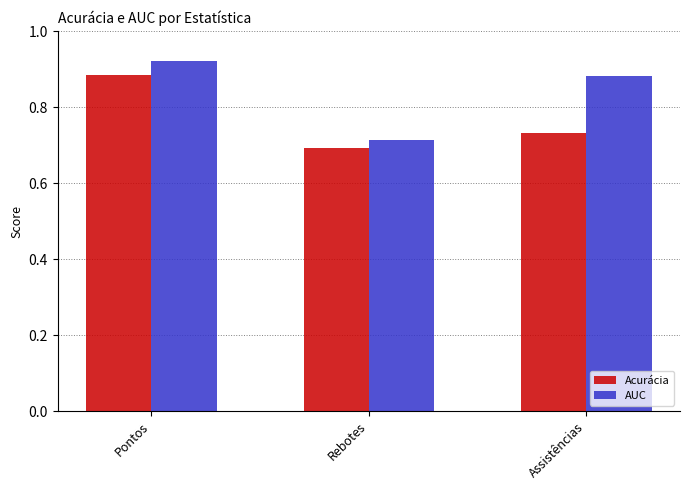

Which series has the widest spread of values?

AUC